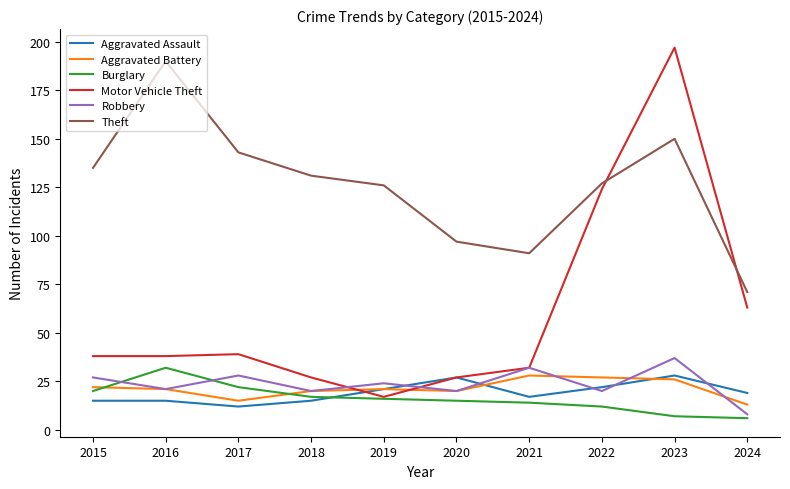

What is the average value of the Motor Vehicle Theft series?

60